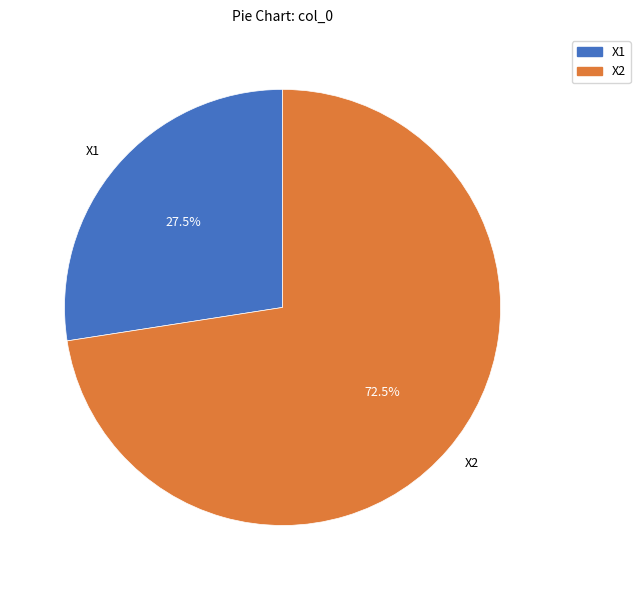

How many segments does this pie chart have?

2